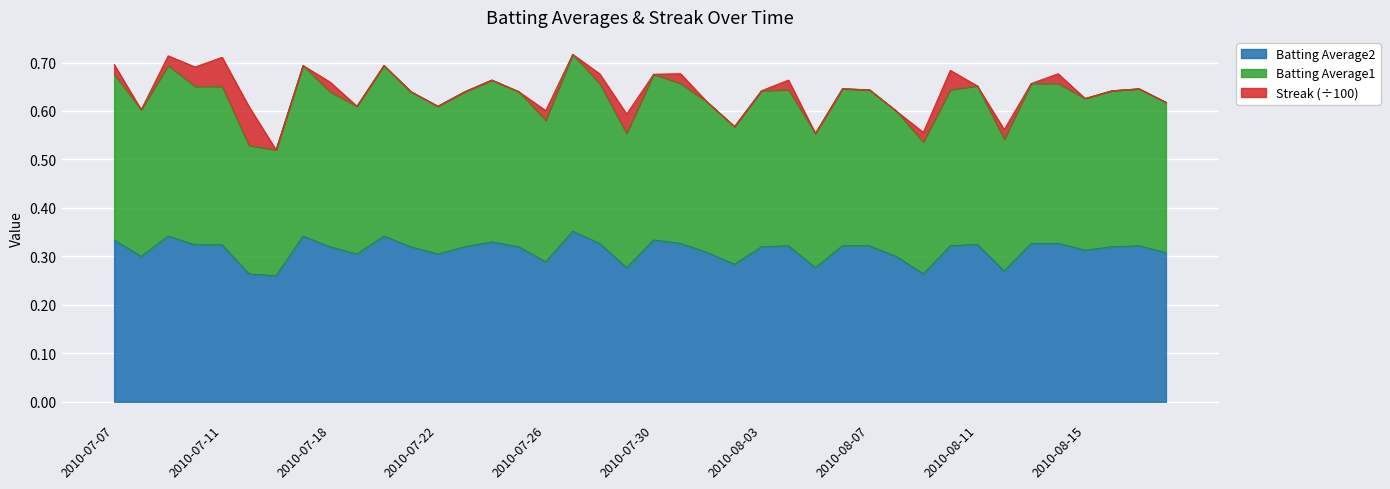

Which series has the largest total across all categories?

Batting Average1